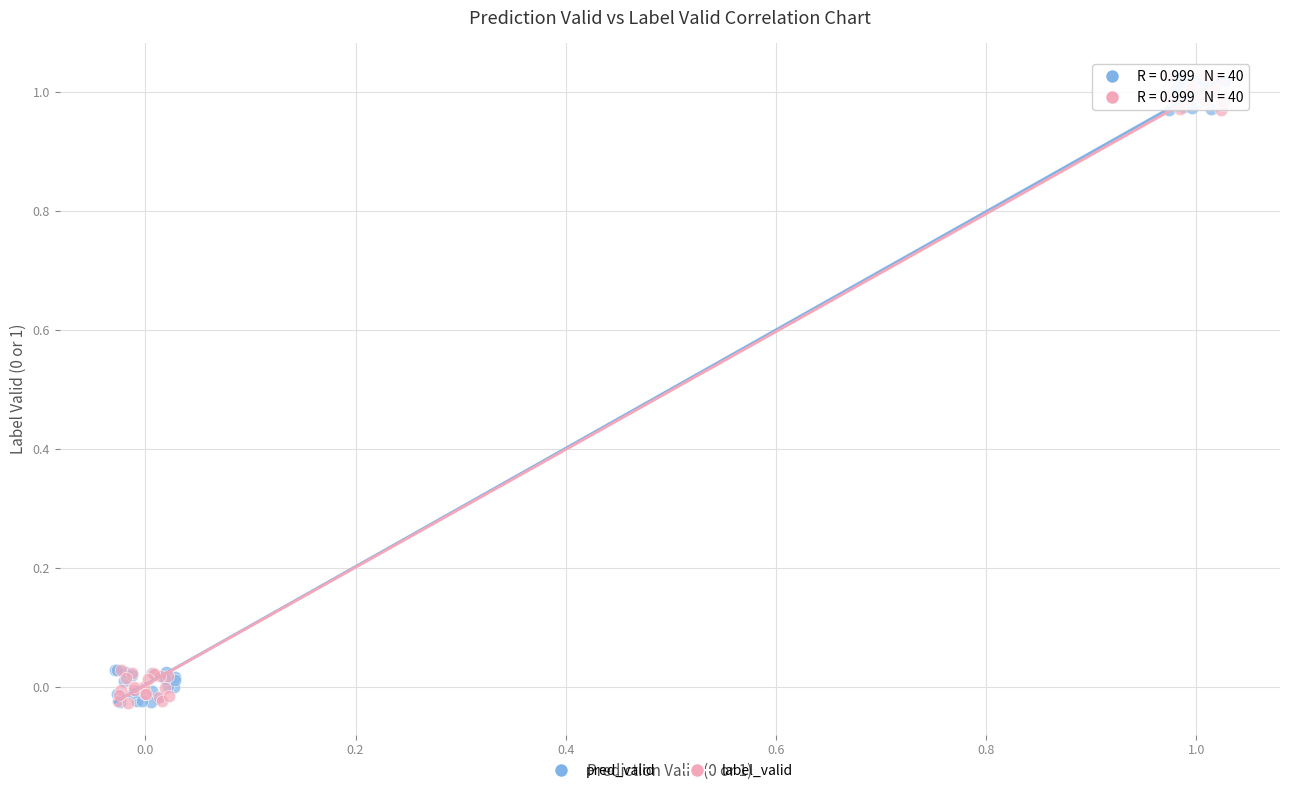

What are all the series names shown in the legend?

pred_valid, label_valid